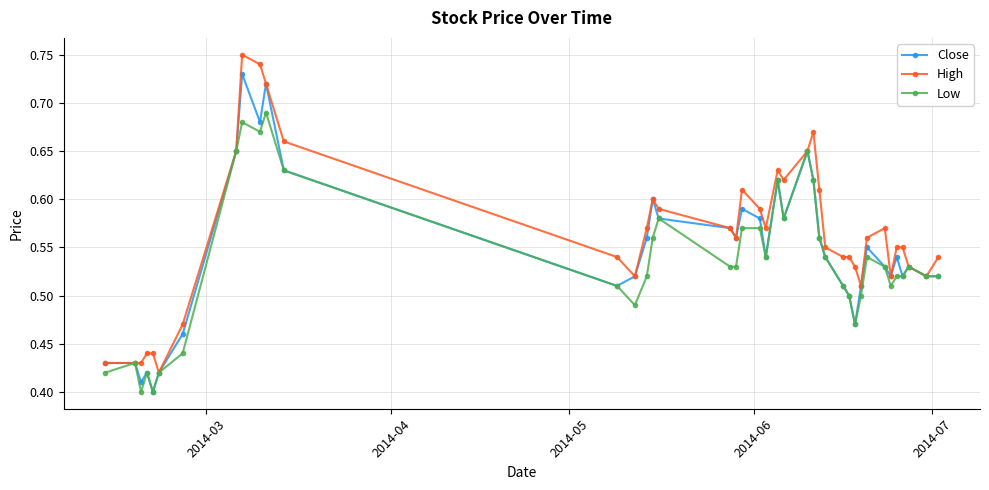

Rank the series by their maximum value, from lowest to highest.

Low, Close, High